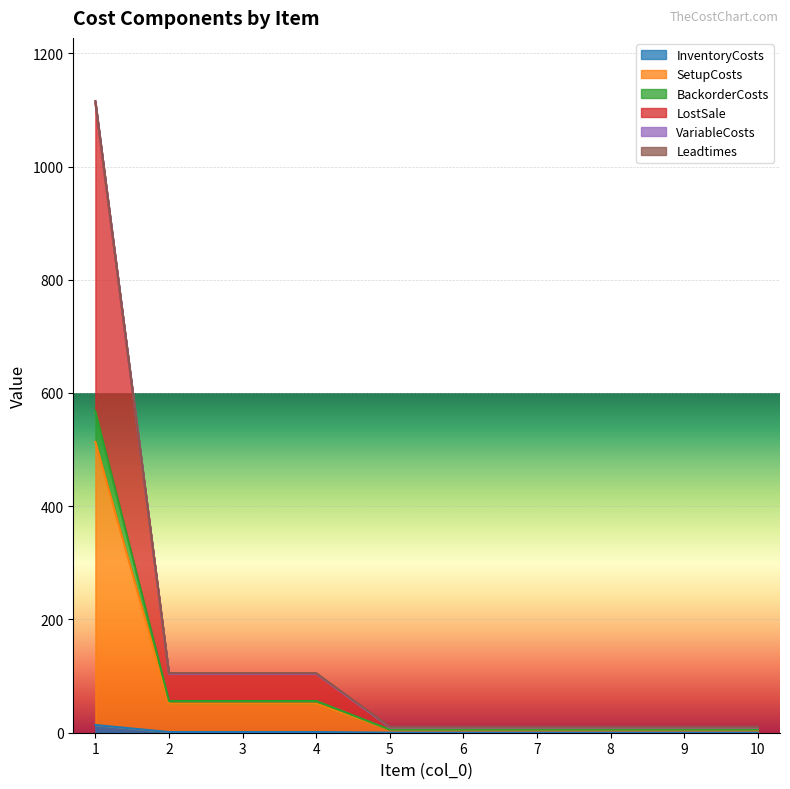

Between 9 and 1, which is larger?

1